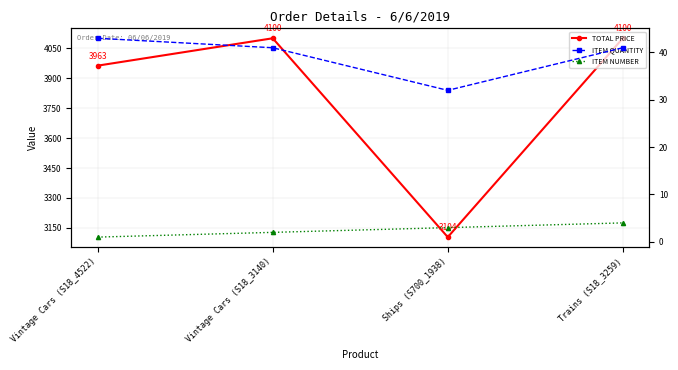

What are all the series names shown in the legend?

TOTAL PRICE, ITEM QUANTITY, ITEM NUMBER